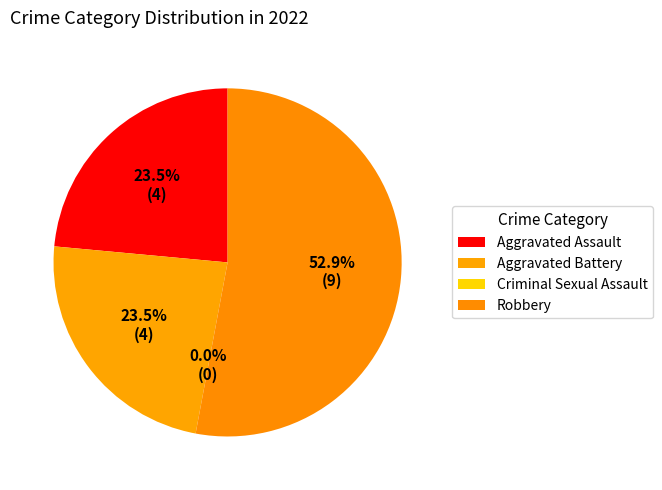

True or false: Aggravated Assault accounts for 24% of the total.

True